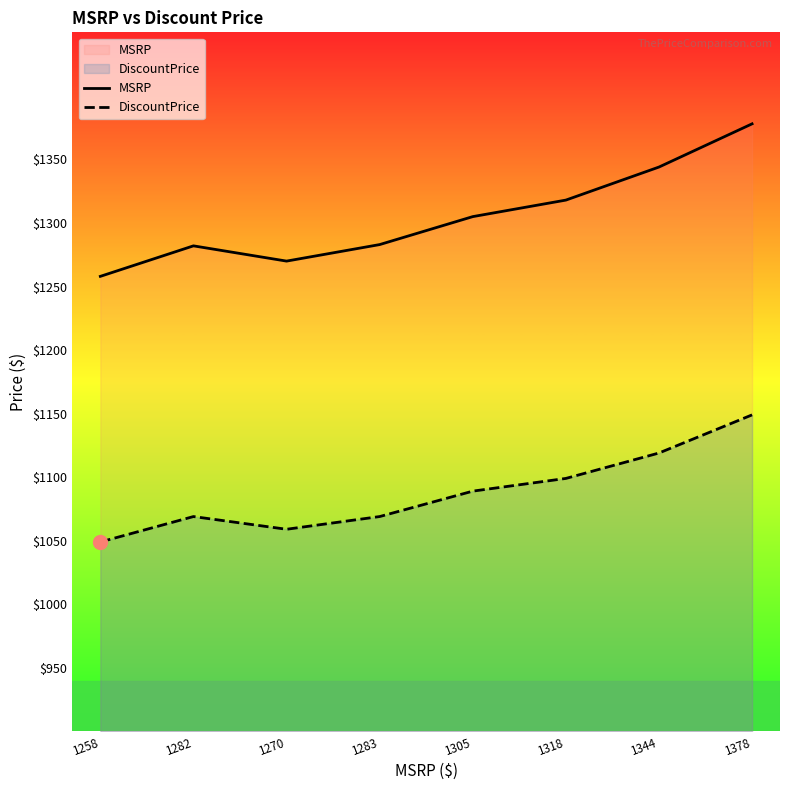

Reading right to left, extract all data points from this chart.

MSRP: 1378=1378	1344=1344	1318=1318	1305=1305	1283=1283	1270=1270	1282=1282	1258=1258
DiscountPrice: 1378=1149	1344=1119	1318=1099	1305=1089	1283=1069	1270=1059	1282=1069	1258=1049